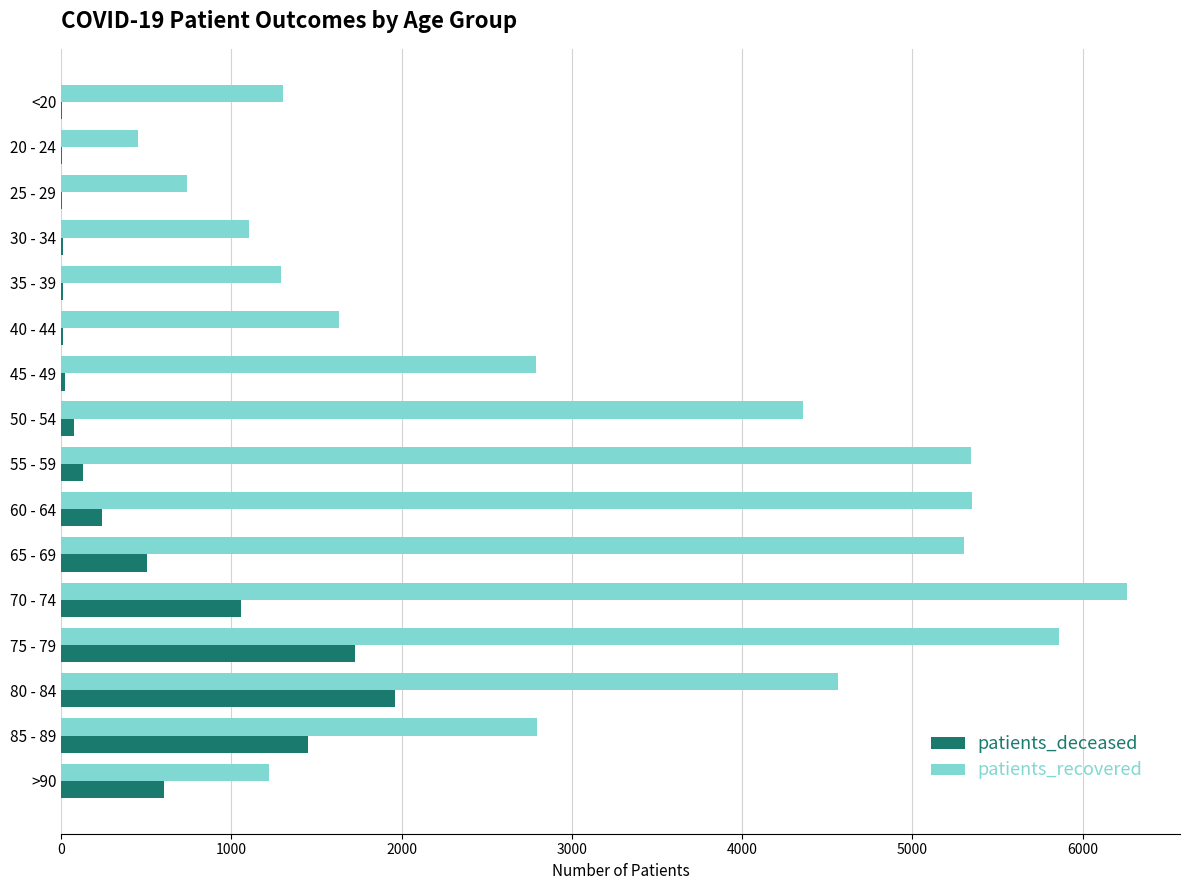

At which category is the sum across all series the highest?

75 - 79